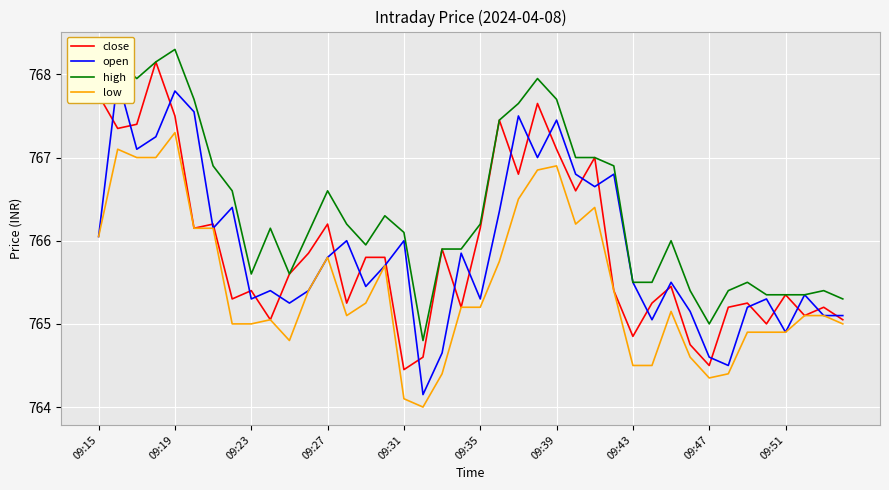

True or false: high and low cross at least once.

False